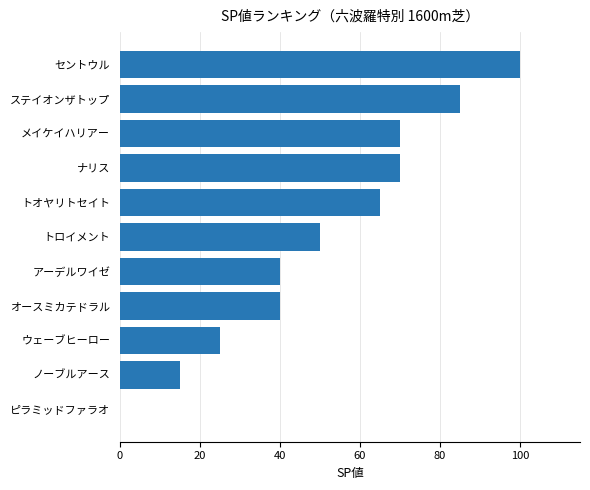

Reading bottom to top, what are all the values shown in this chart?

ピラミッドファラオ=0	ノーブルアース=15	ウェーブヒーロー=25	オースミカテドラル=40	アーデルワイゼ=40	トロイメント=50	トオヤリトセイト=65	ナリス=70	メイケイハリアー=70	ステイオンザトップ=85	セントウル=100